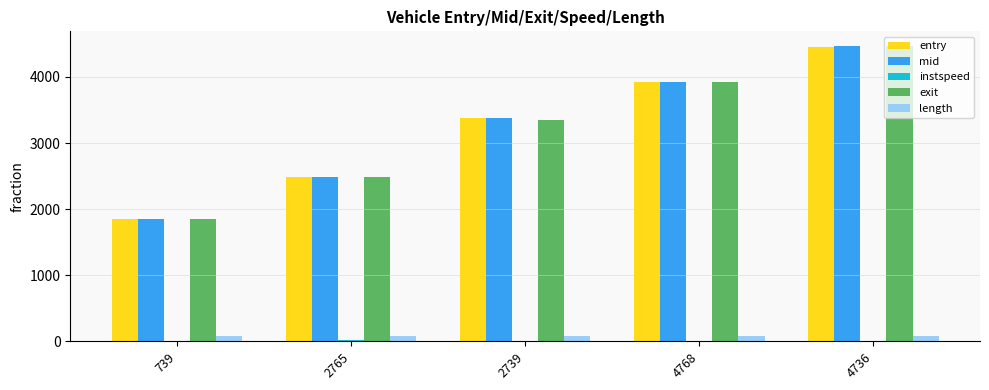

At which category is the sum across all series the highest?

4736